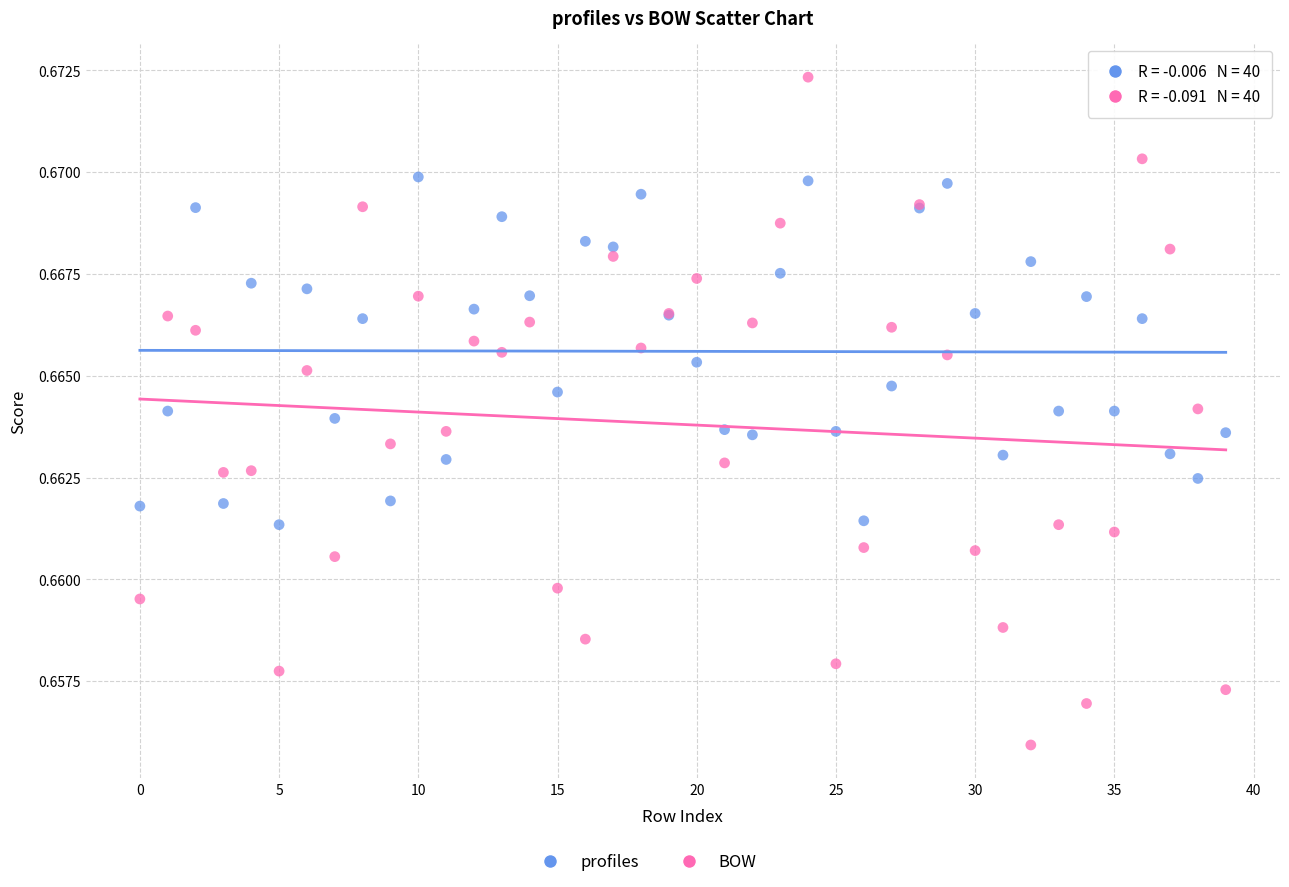

Which series has the largest Y range (max minus min)?

BOW